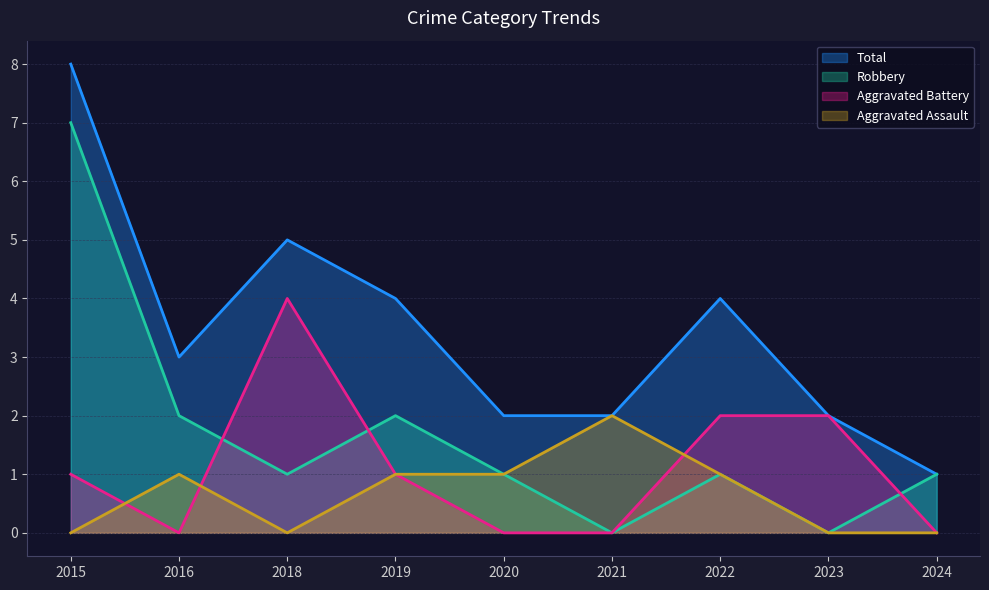

Rank the series by their average value, from lowest to highest.

Aggravated Assault, Aggravated Battery, Robbery, Total